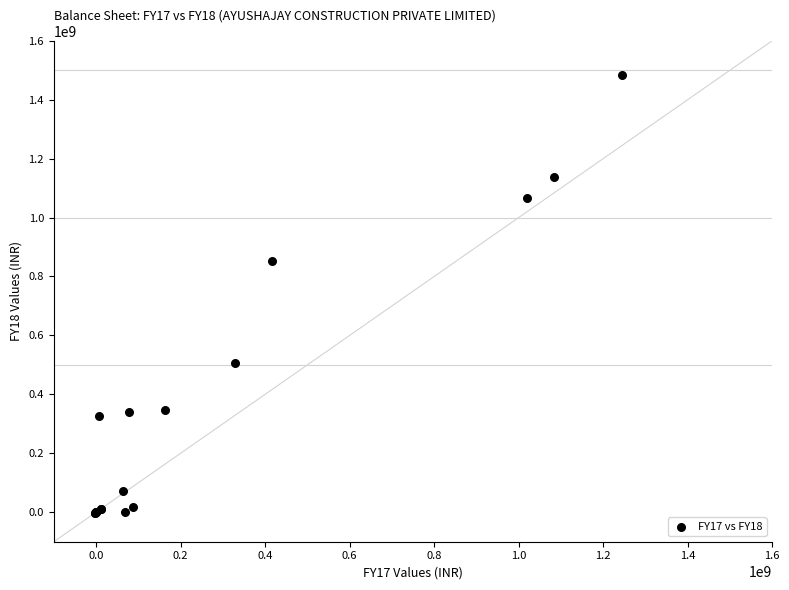

What Y value in the scatter plot is closest to 741148019?

853723972.8